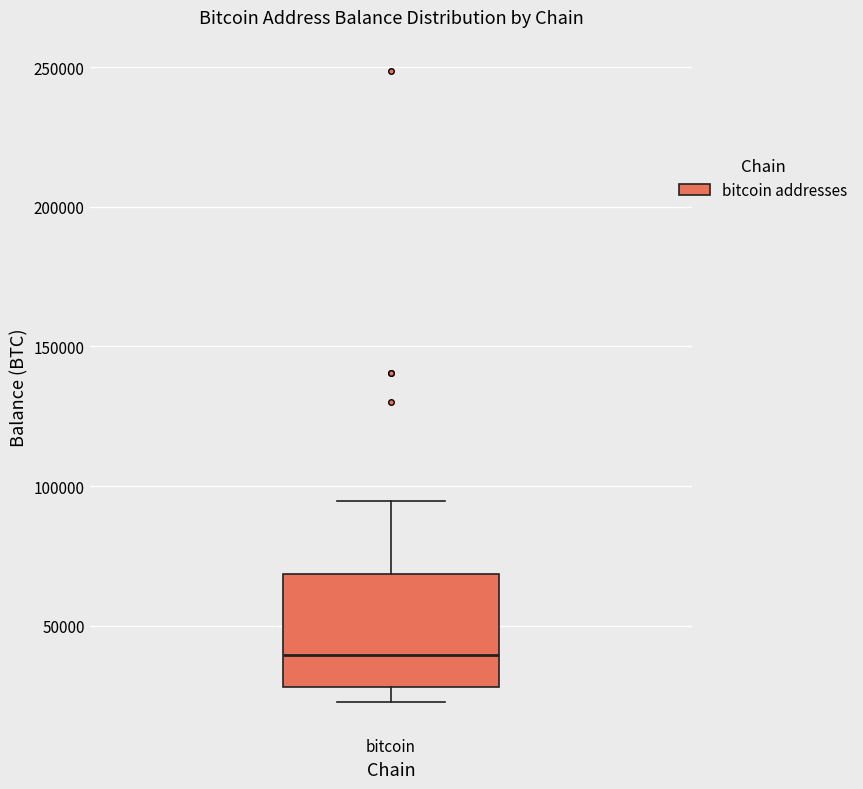

Transcribe this box plot: give where the median line is, the range the box spans, and where the two whiskers end, as read against the y-axis. The values are not printed on the chart, so give them approximately, as read against the axis.

median 40000, box 30000 to 70000, whiskers 25000 to 95000